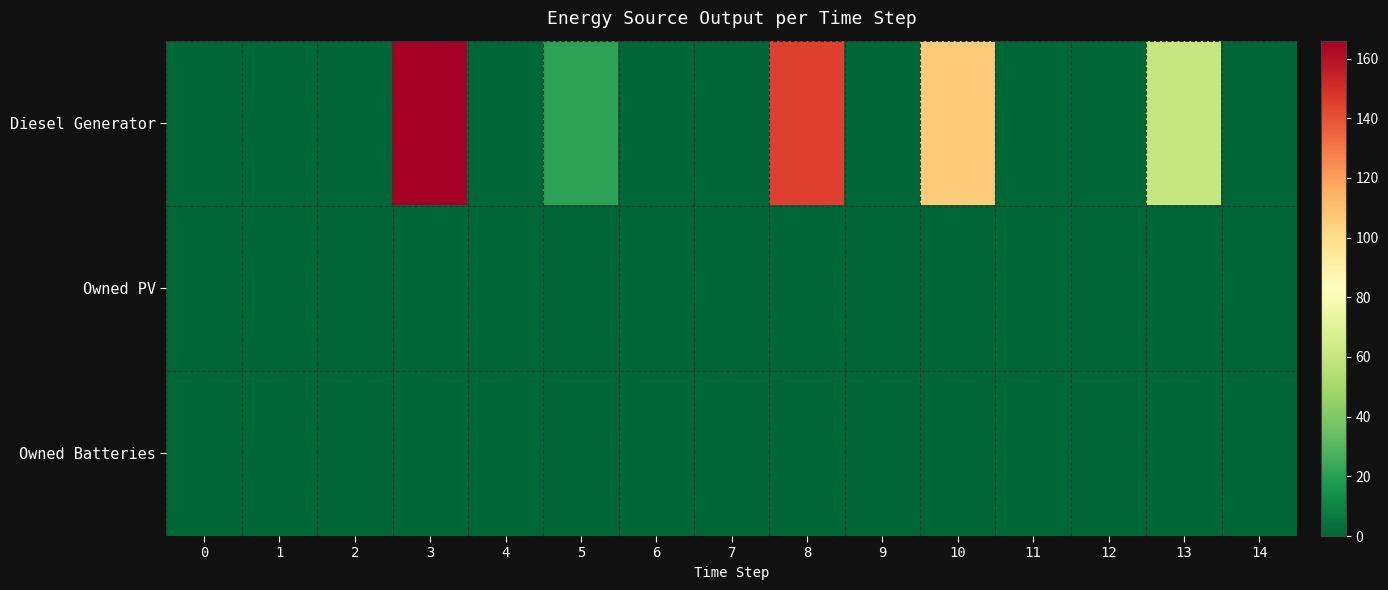

Rank the series at 10 from highest to lowest value.

Diesel Generator, Owned PV, Owned Batteries